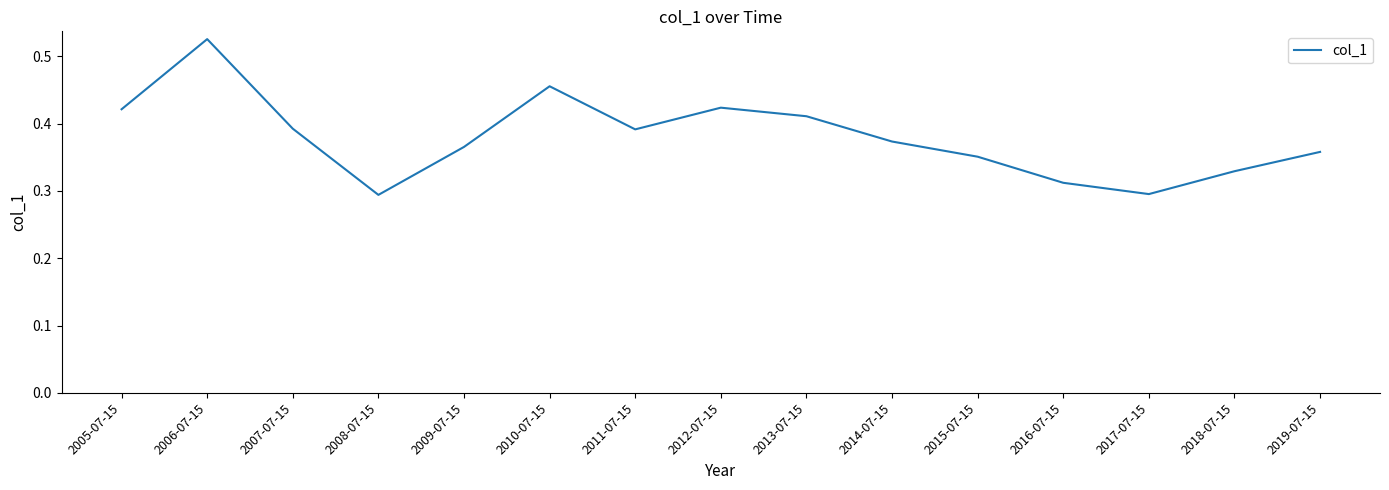

What position from the right is 2014-07-15?

6